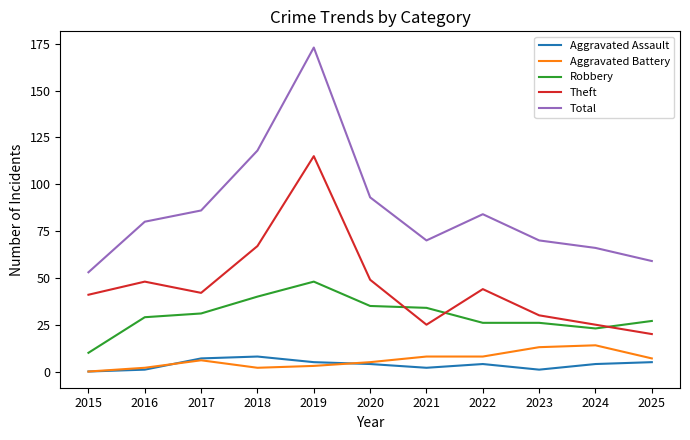

Reading left to right, list all the values displayed in this chart.

Aggravated Assault: 0	1	7	8	5	4	2	4	1	4	5
Aggravated Battery: 0	2	6	2	3	5	8	8	13	14	7
Robbery: 10	29	31	40	48	35	34	26	26	23	27
Theft: 41	48	42	67	115	49	25	44	30	25	20
Total: 53	80	86	118	173	93	70	84	70	66	59